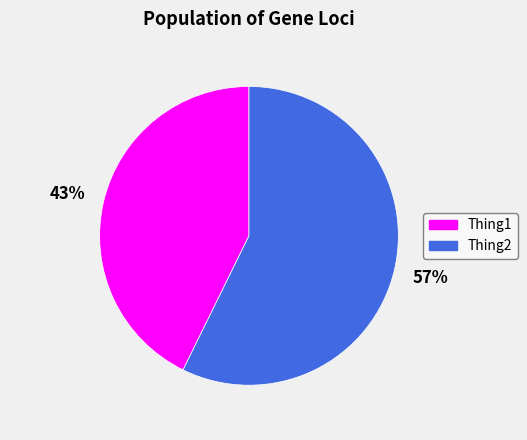

The Thing1 slice represents 43% of the pie. True or false?

True